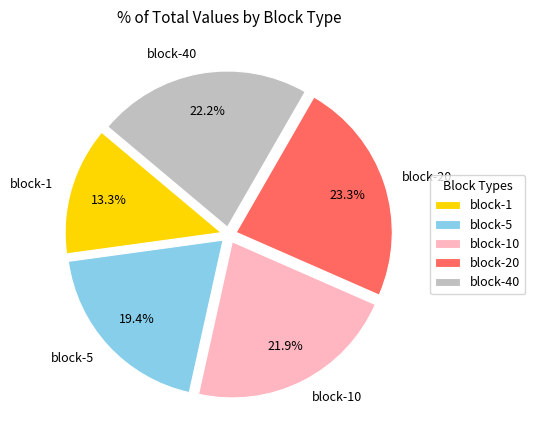

Which category has the biggest portion of the pie?

block-20